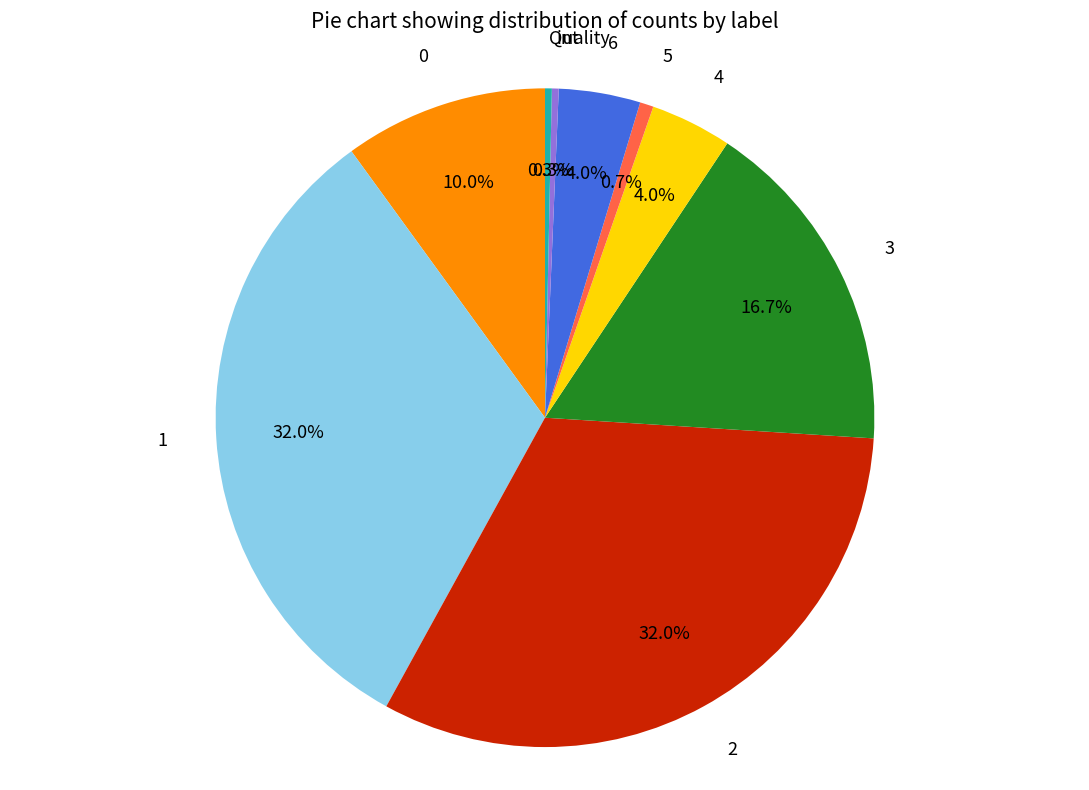

Between 5 and 2, which is larger?

2